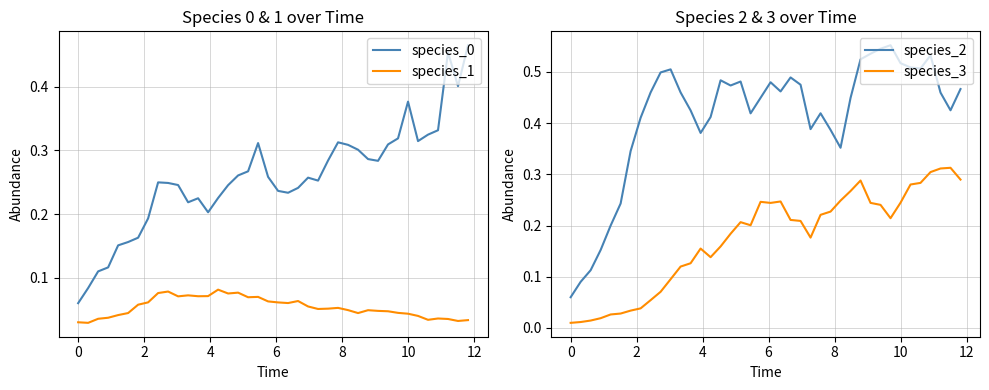

True or false: species_0 and species_1 cross at least once.

False